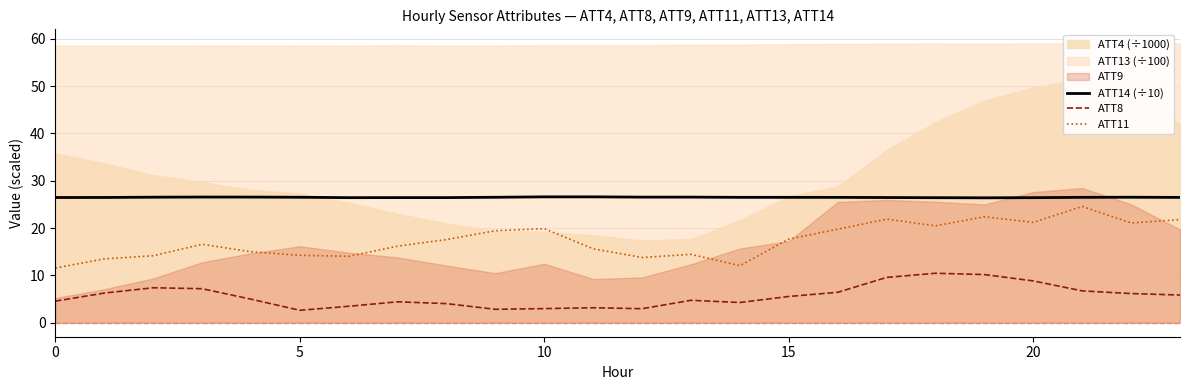

The value of ATT8 at 23 is 3.2. True or false?

False